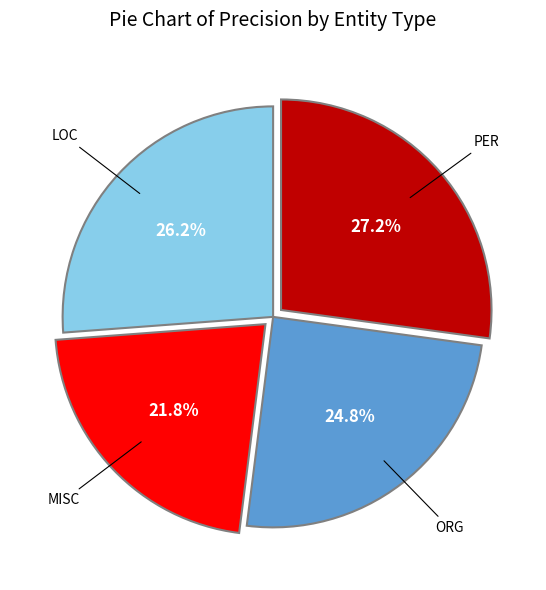

Does any single category account for the majority?

No